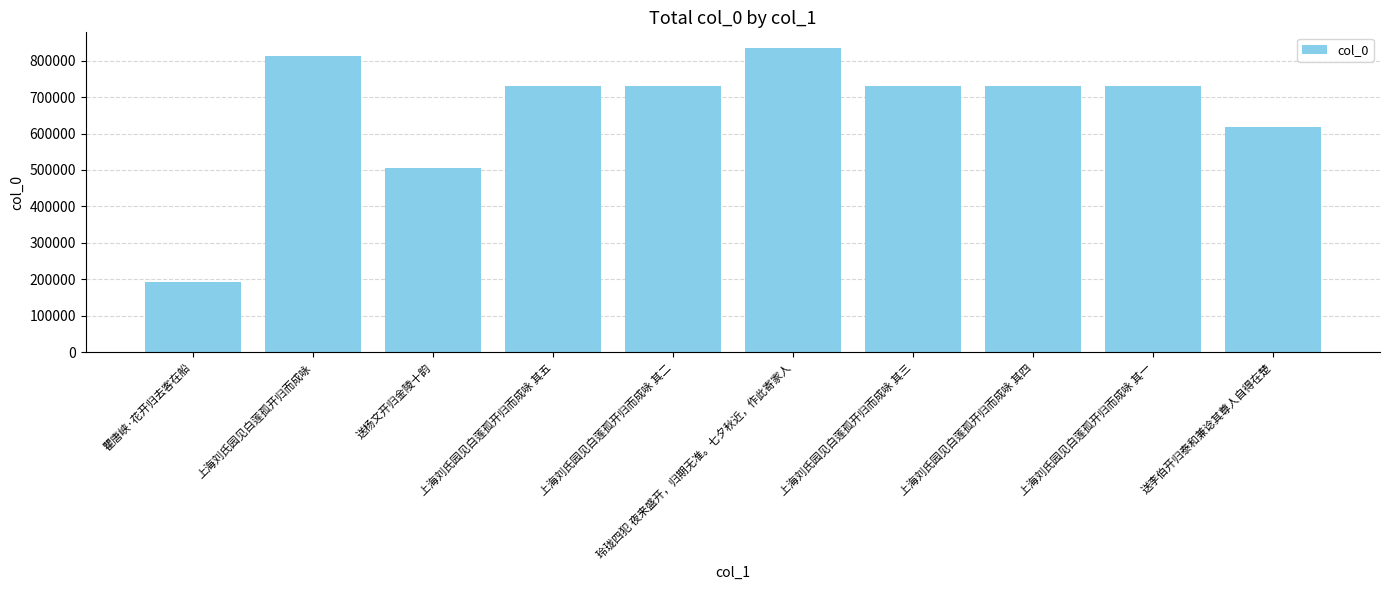

What is the difference between the values at 上海刘氏园见白莲孤开归而成咏 其五 and 上海刘氏园见白莲孤开归而成咏 其三?

2